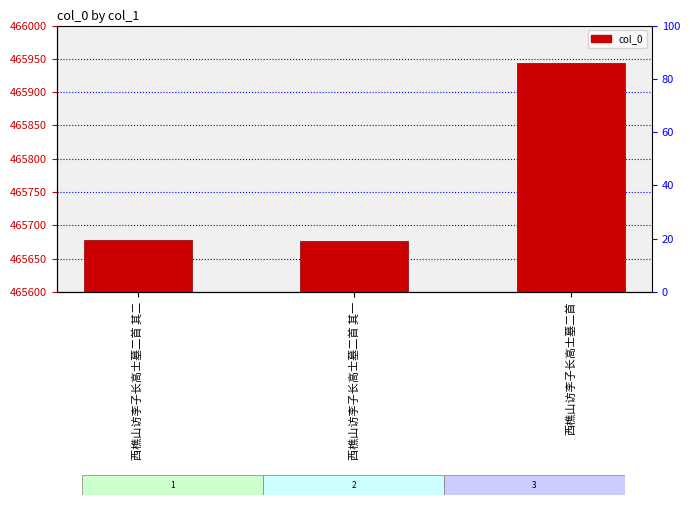

List the labels in order of value, smallest first.

西樵山访李子长高士墓二首 其一, 西樵山访李子长高士墓二首 其二, 西樵山访李子长高士墓二首